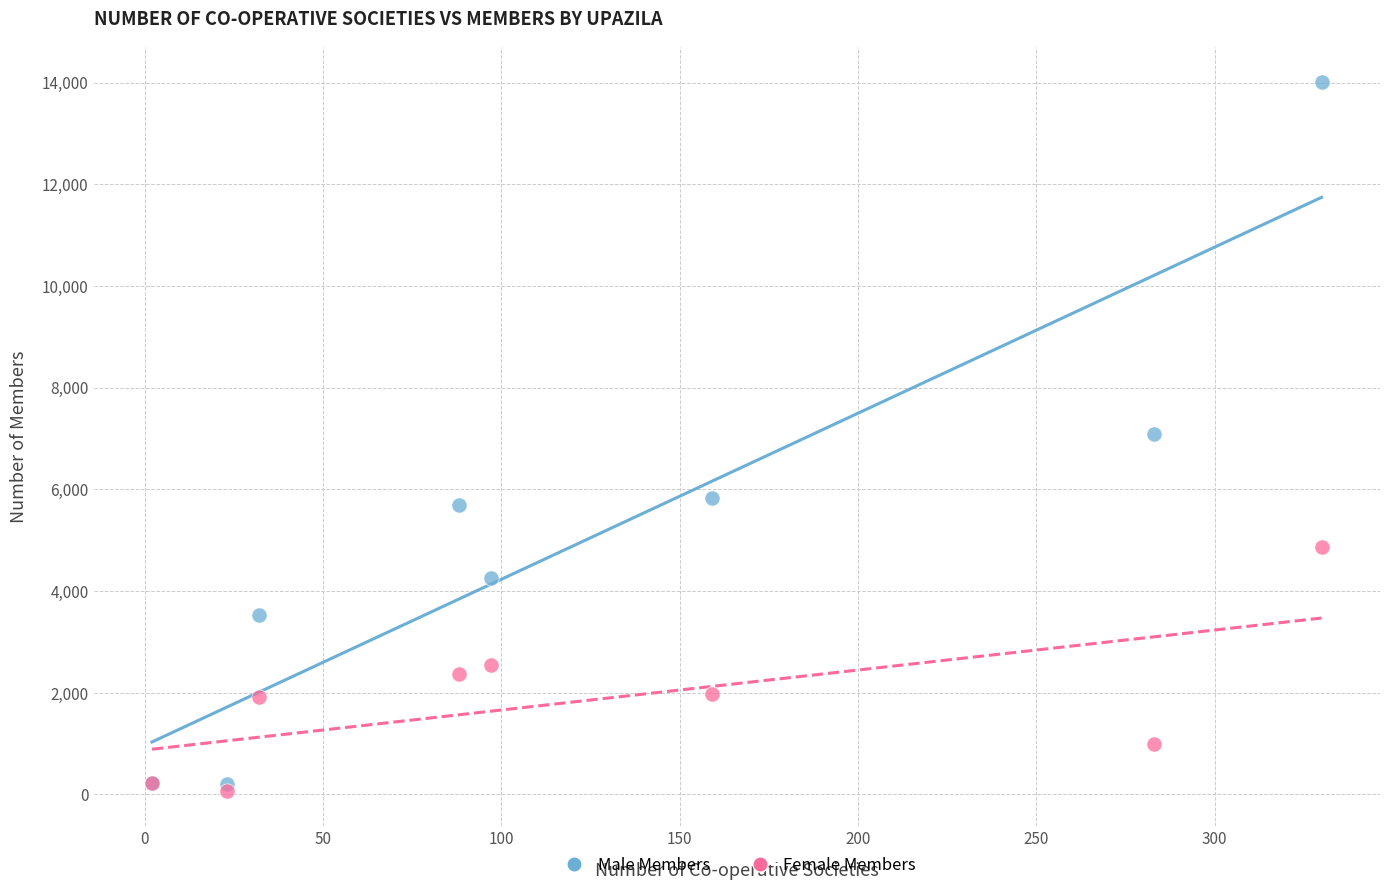

Which series reaches the maximum Y coordinate?

Male Members